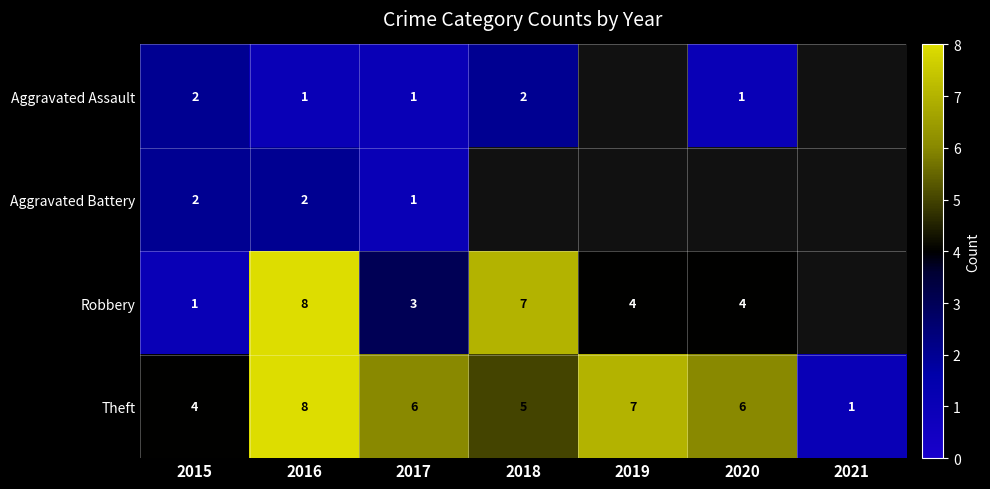

Is the value of Aggravated Assault at 2018 greater than the value of Theft at 2019?

No